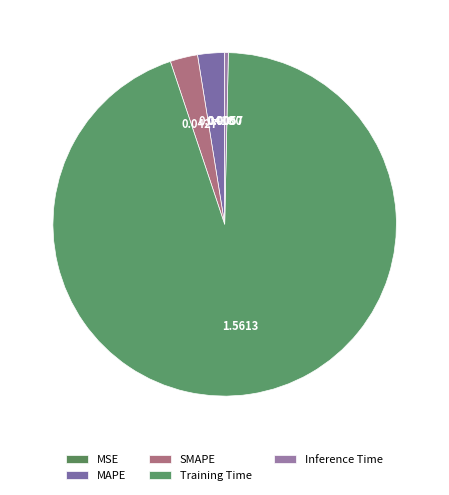

The MSE slice represents 0% of the pie. True or false?

True